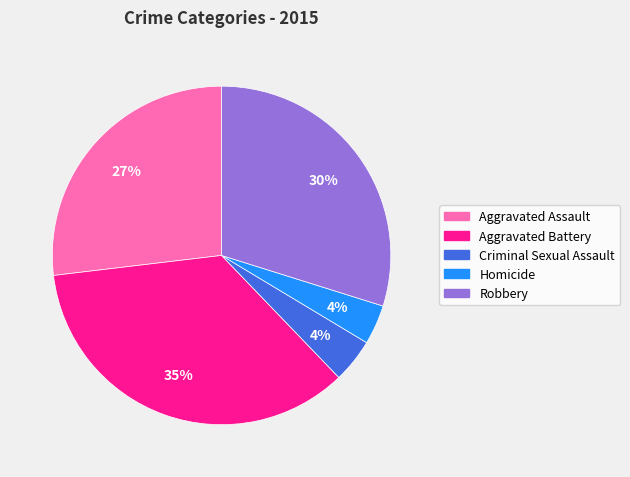

To the nearest percent, what portion does Criminal Sexual Assault represent?

4%